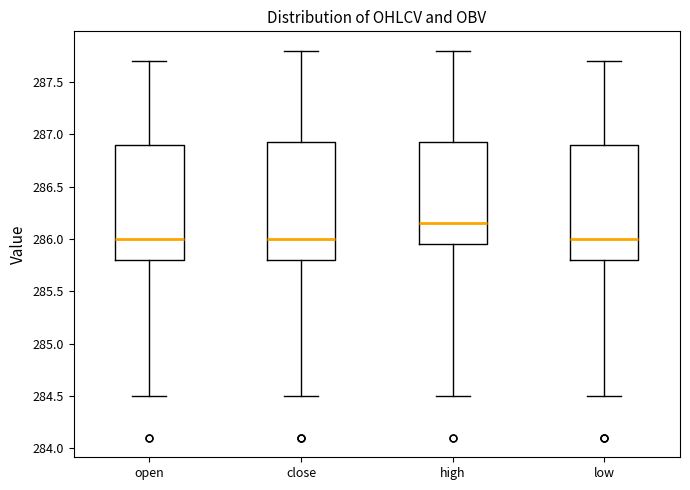

Reading left to right, read every box against the y-axis: the position of its median line, the range the box covers, and the ends of its whiskers. The values are not printed on the chart, so give them approximately, as read against the axis.

open: median 286.00, box 285.80 to 286.90, whiskers 284.50 to 287.70
close: median 286.00, box 285.80 to 286.95, whiskers 284.50 to 287.80
high: median 286.15, box 285.95 to 286.95, whiskers 284.50 to 287.80
low: median 286.00, box 285.80 to 286.90, whiskers 284.50 to 287.70